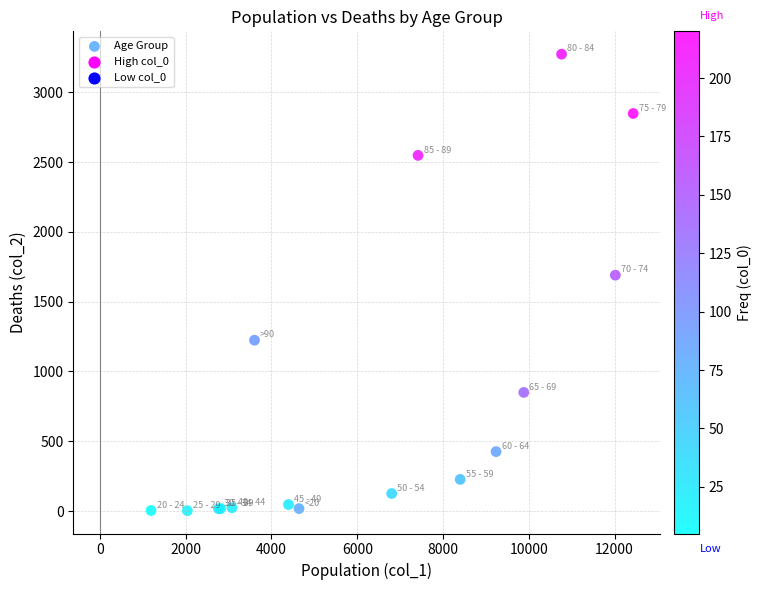

What Y value in the scatter plot is closest to 1638?

1690